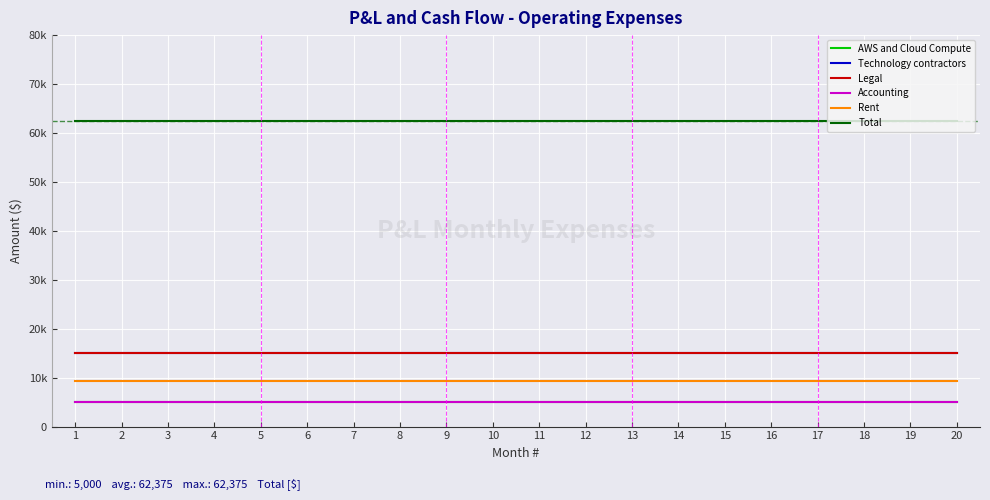

Is this an area chart (filled region under the line)?

No